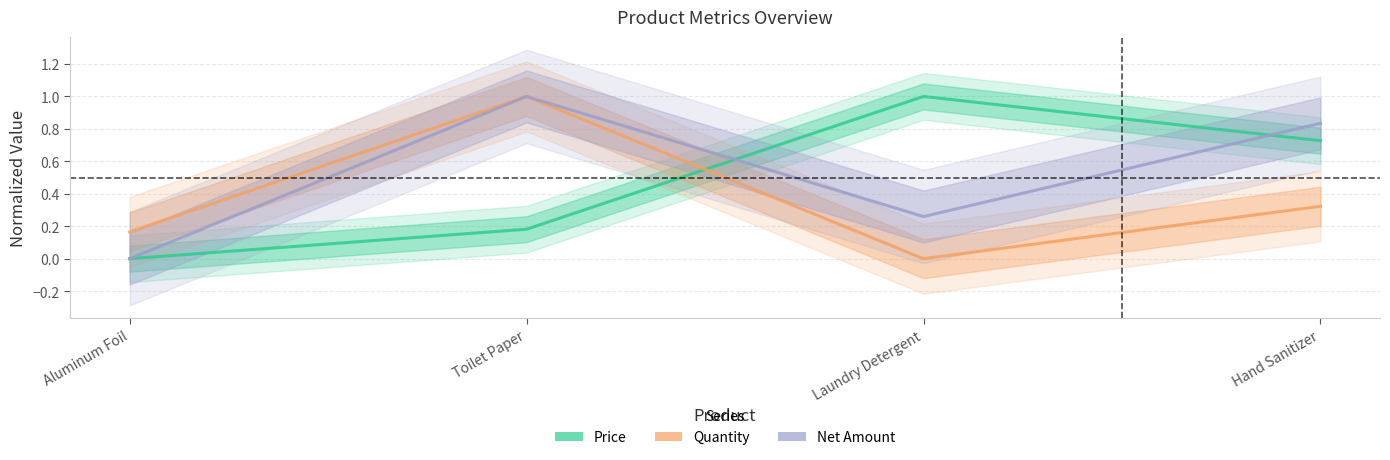

What are all the series names shown in the legend?

Price, Quantity, Net Amount